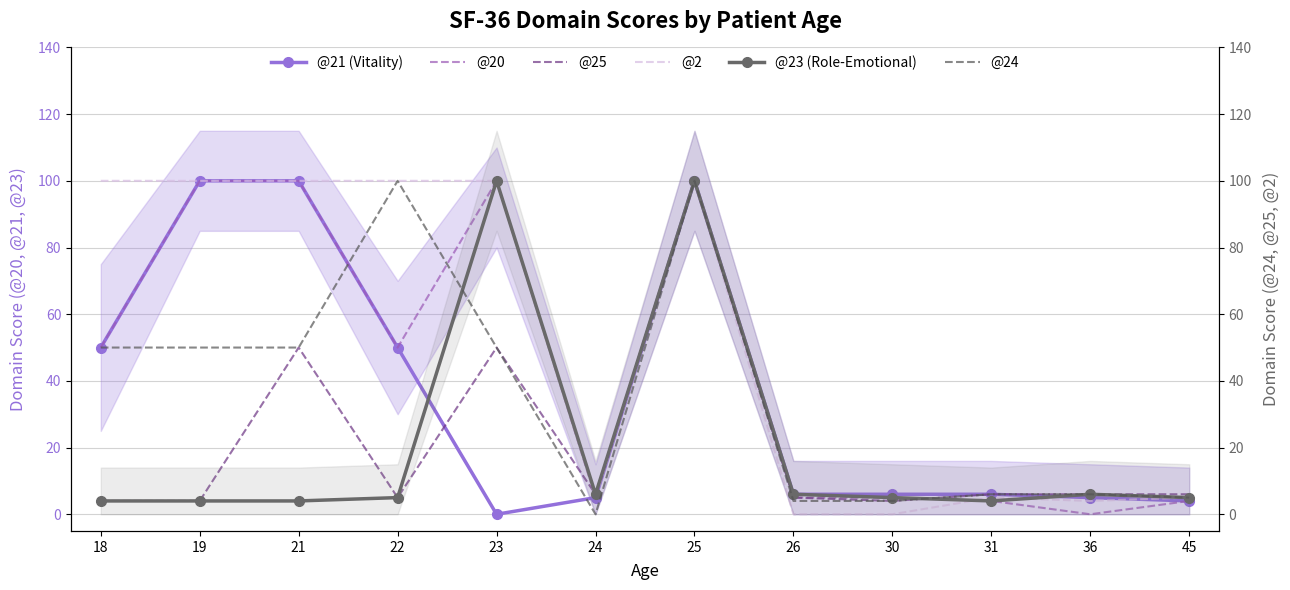

Rank the categories by @21 (Vitality) value from lowest to highest.

23, 45, 24, 36, 26, 30, 31, 18, 22, 19, 21, 25